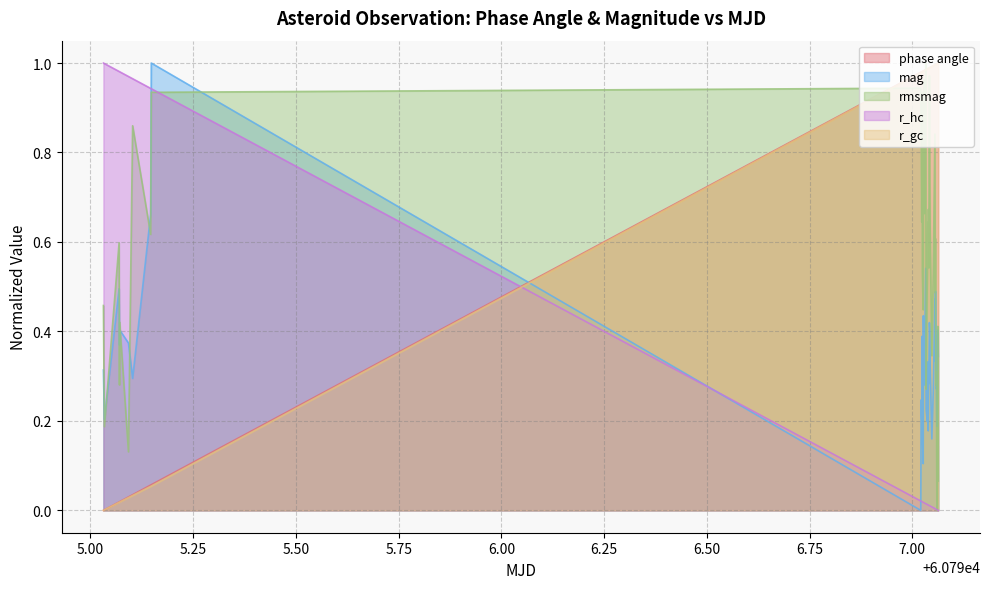

True or false: r_hc and phase angle cross at least once.

True